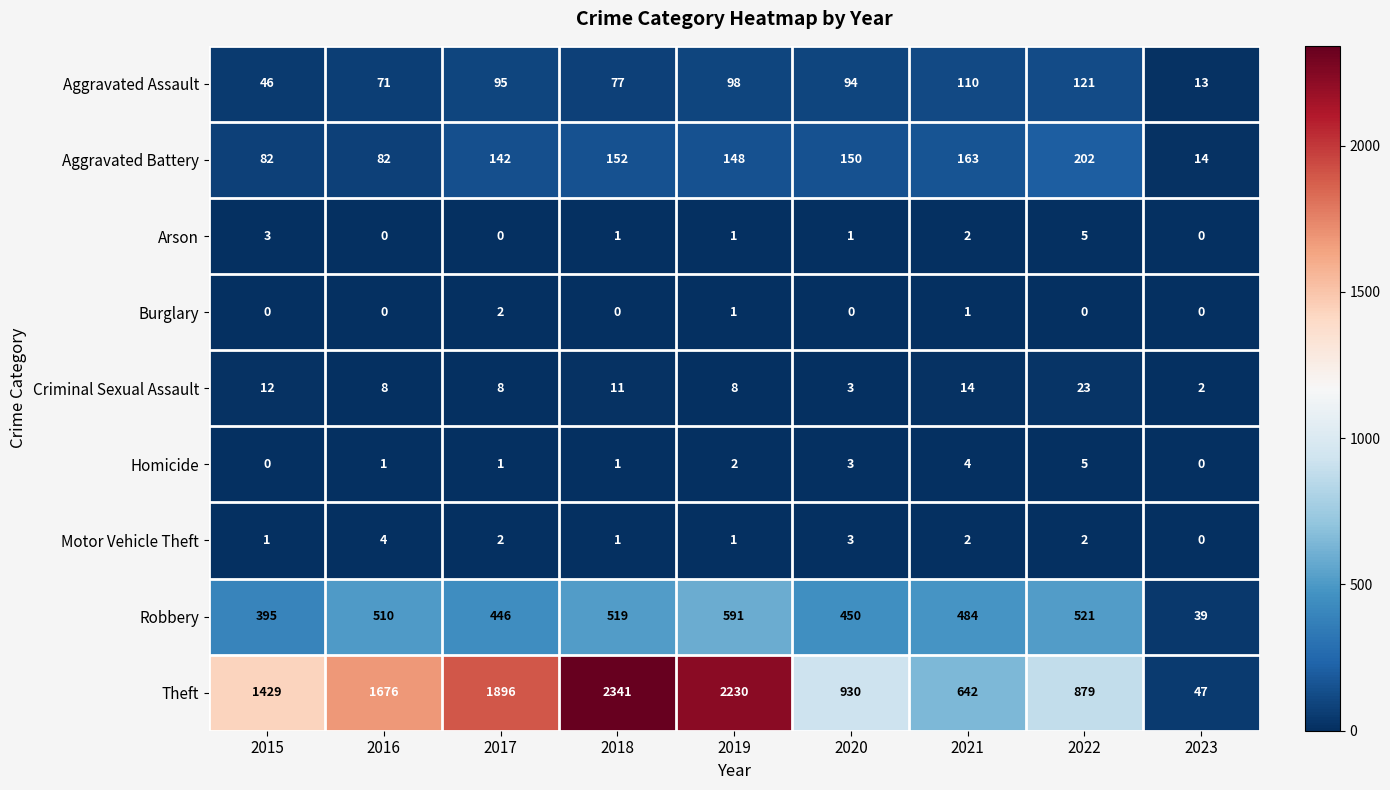

How many distinct data groups are displayed?

9